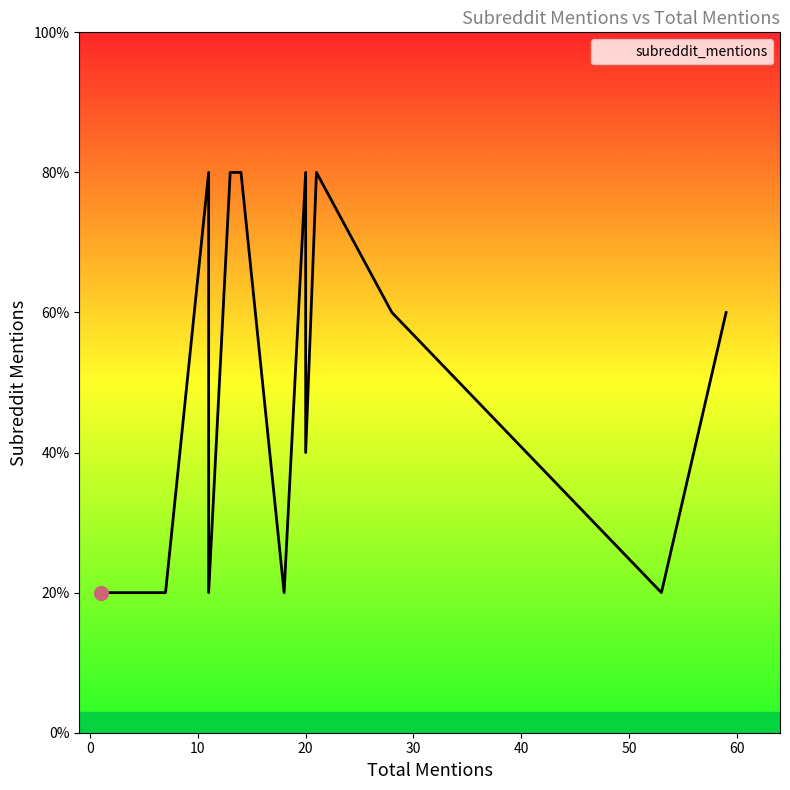

True or false: the data shows 2 at 13.

False